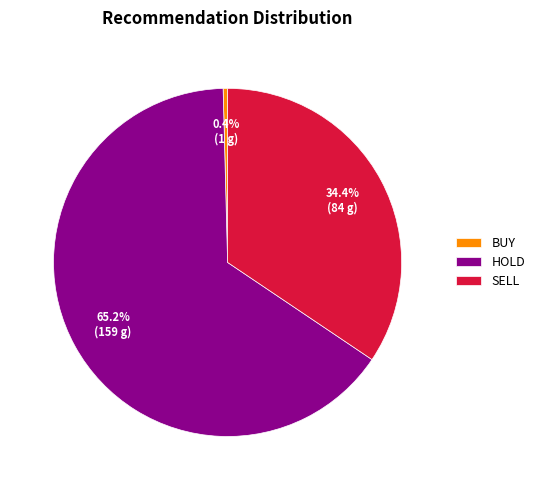

Does HOLD account for over 50% of the chart?

Yes